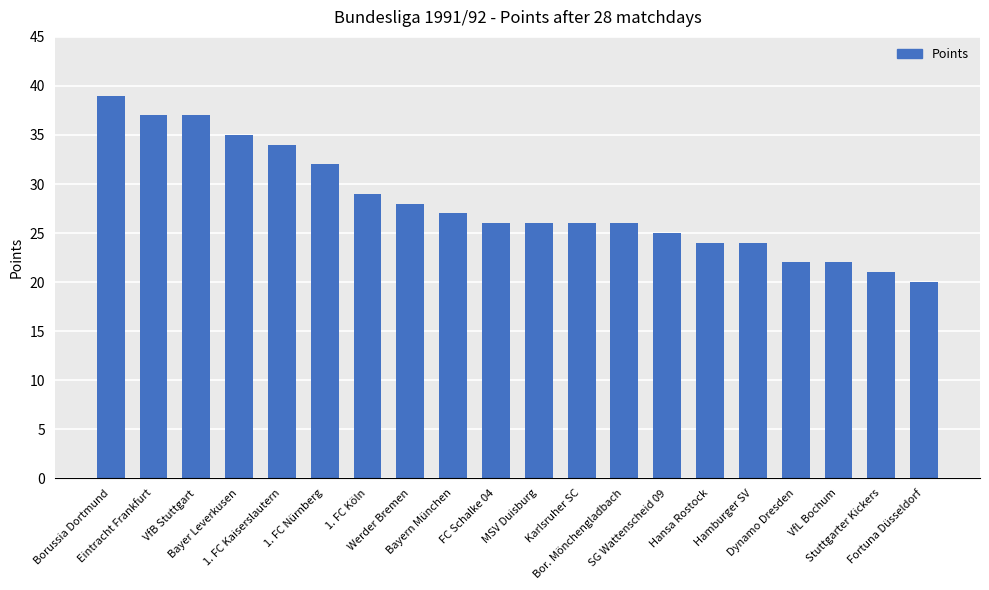

Are the bars horizontal?

No